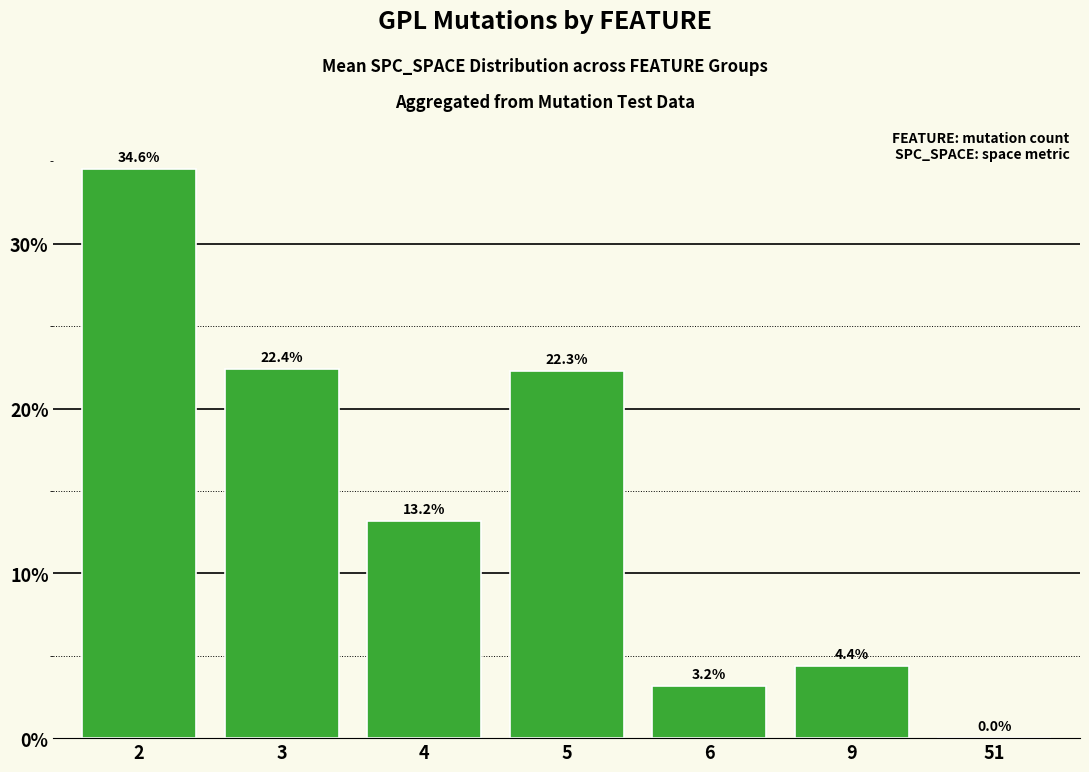

How many values are above zero?

6